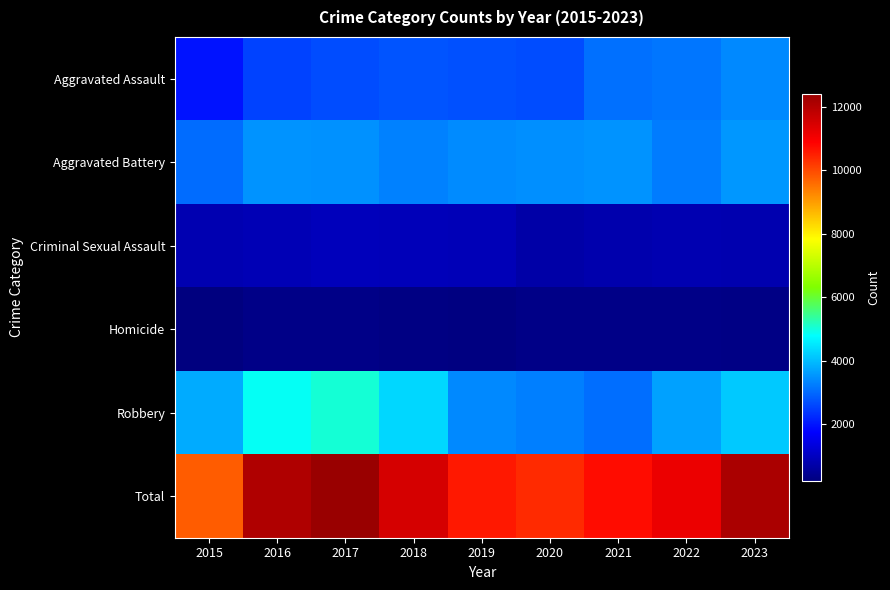

Which has a higher value, 2017 or 2023?

2023